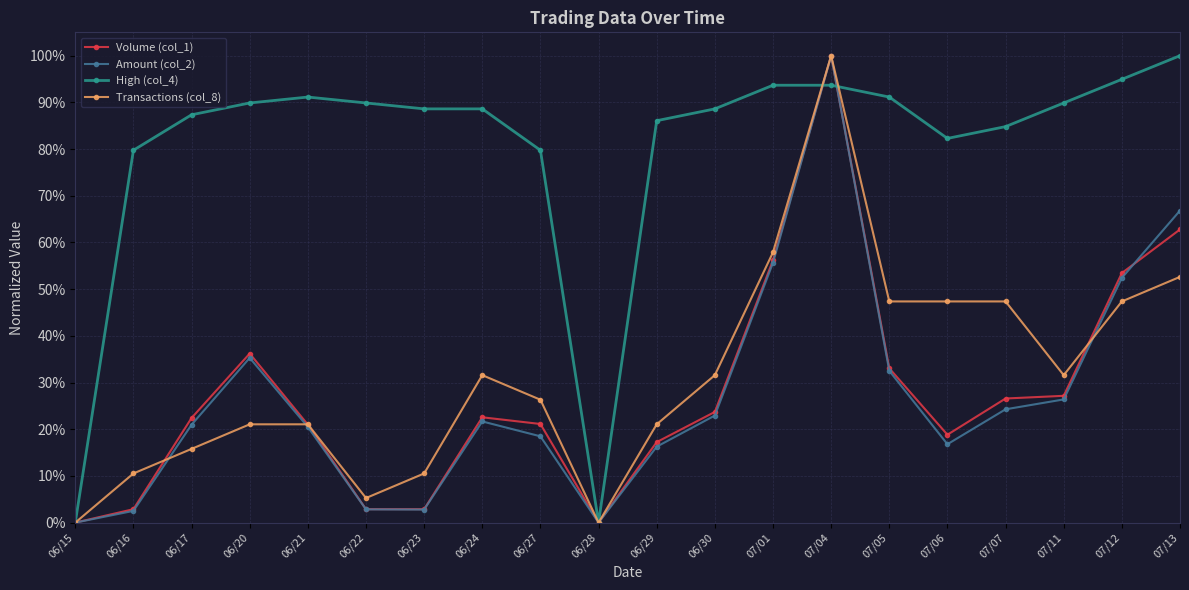

True or false: Amount (col_2) has a value of 0.0 at 06/22.

False